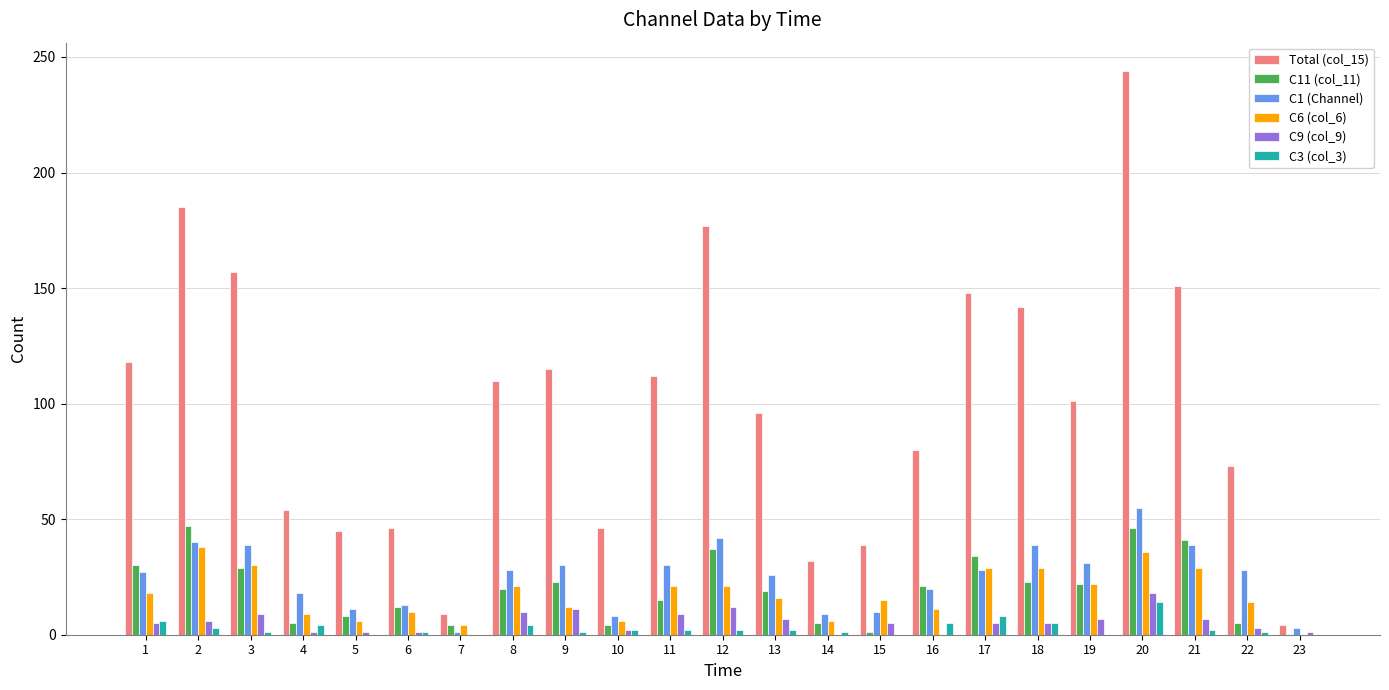

True or false: C11 (col_11) has a value of 21 at 16.

True